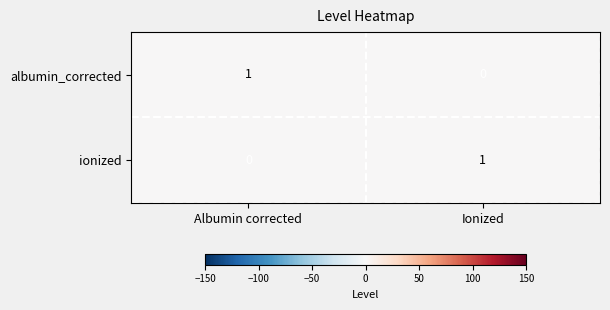

Reading left to right, extract all data points from this chart.

albumin_corrected: 1	0
ionized: 0	1